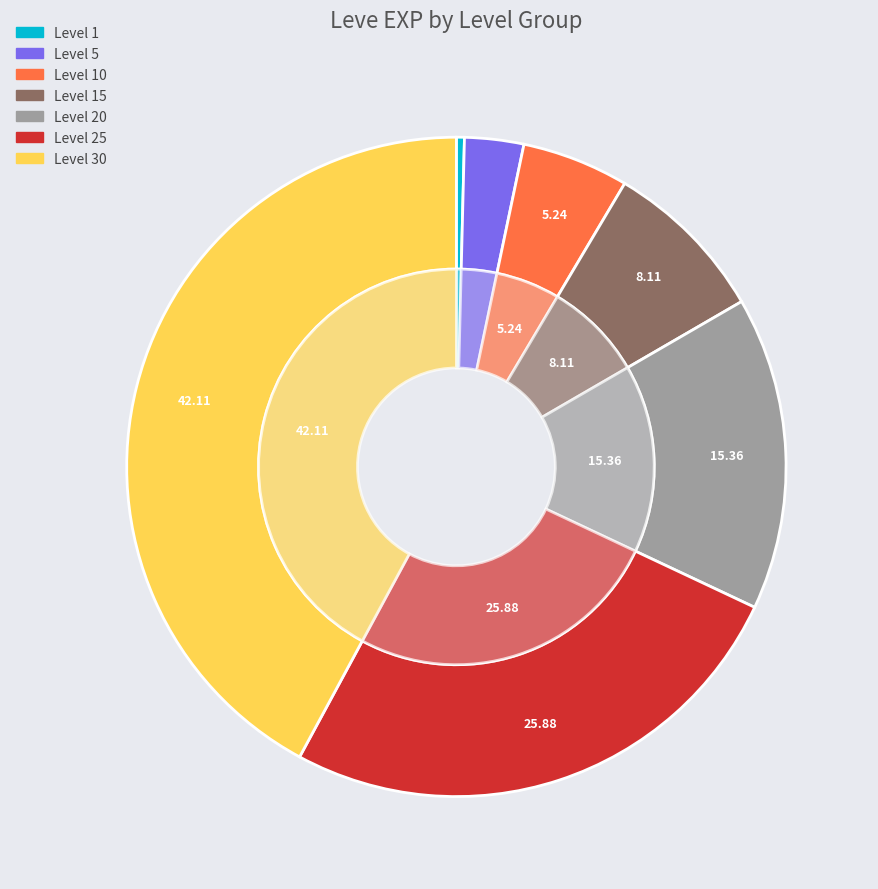

How many segments does this pie chart have?

7